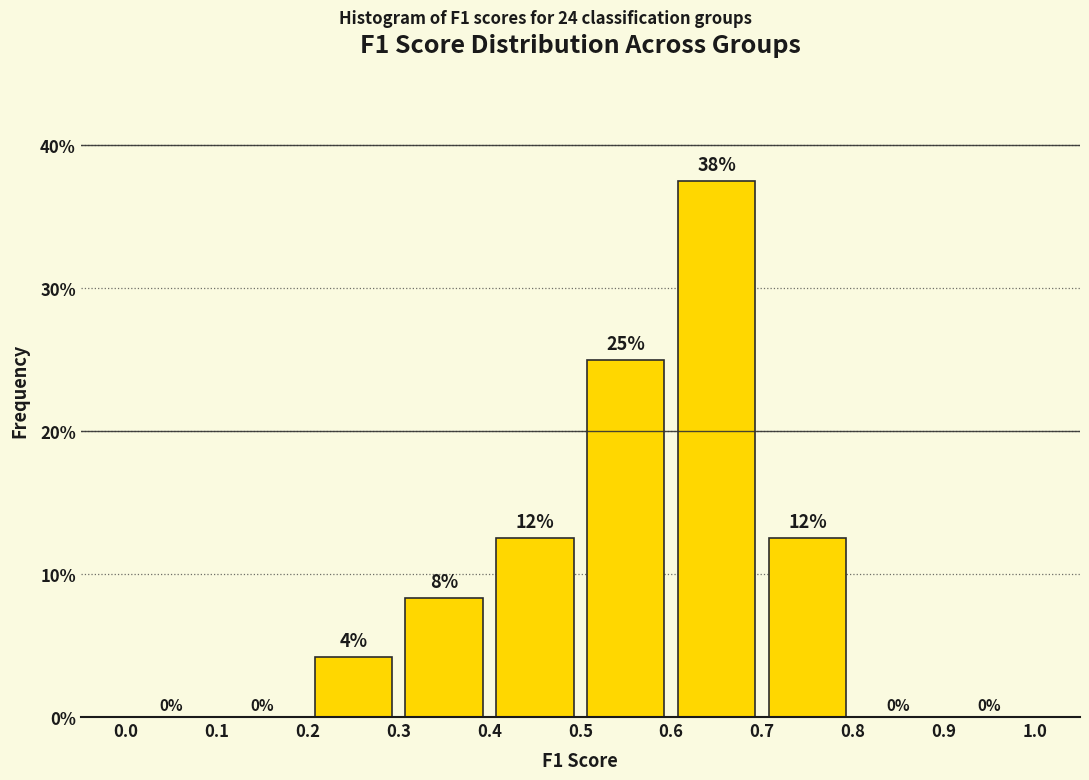

Which range on the x-axis has the tallest bar?

0.6 to 0.7